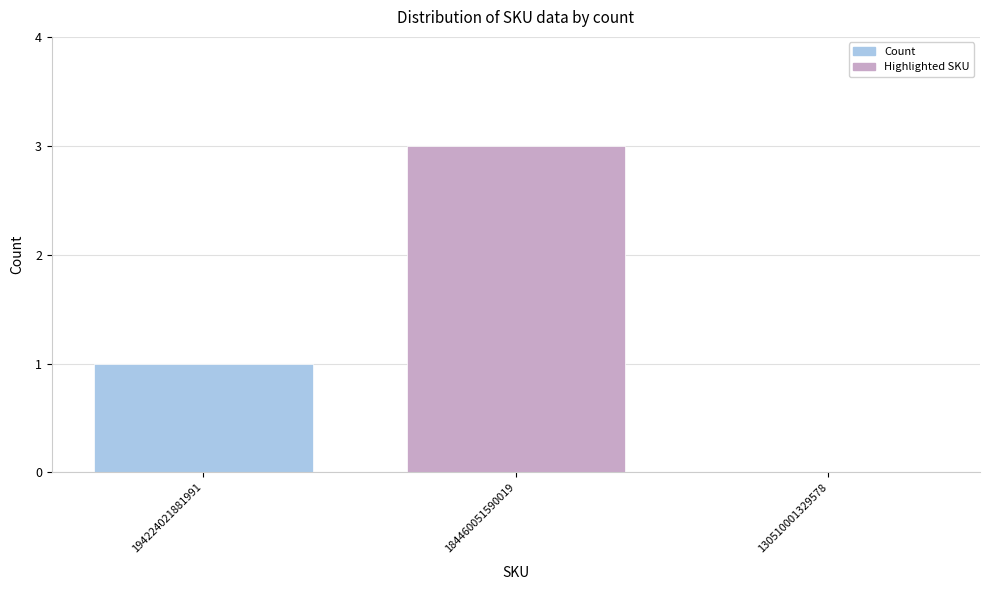

The chart shows a value of 0 at 130510001329578. True or false?

True